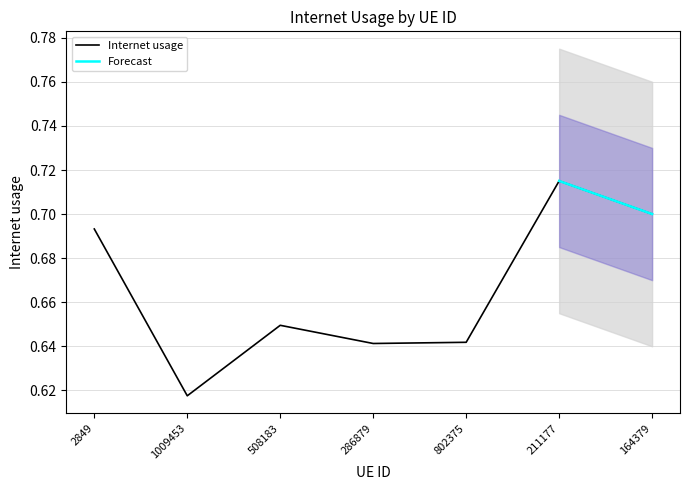

Rank the categories by value from lowest to highest.

1009453, 286879, 802375, 508183, 2849, 164379, 211177